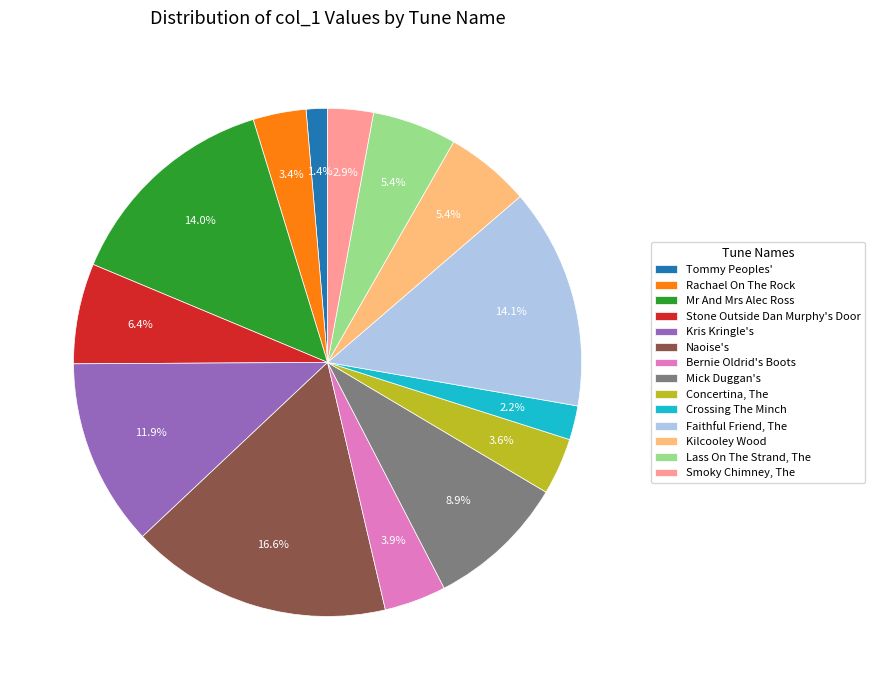

How many slices are in this pie chart?

14